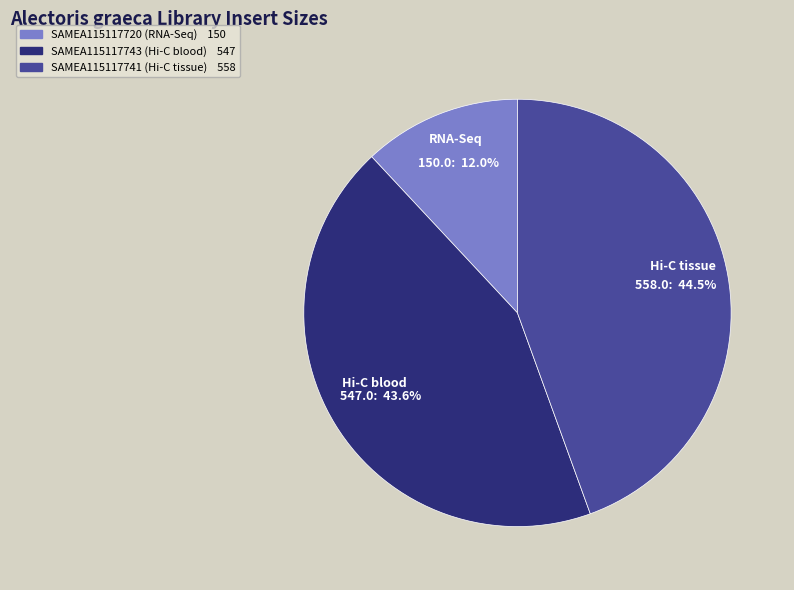

Which has a higher value, SAMEA115117720 (RNA-Seq) or SAMEA115117743 (Hi-C blood)?

SAMEA115117743 (Hi-C blood)